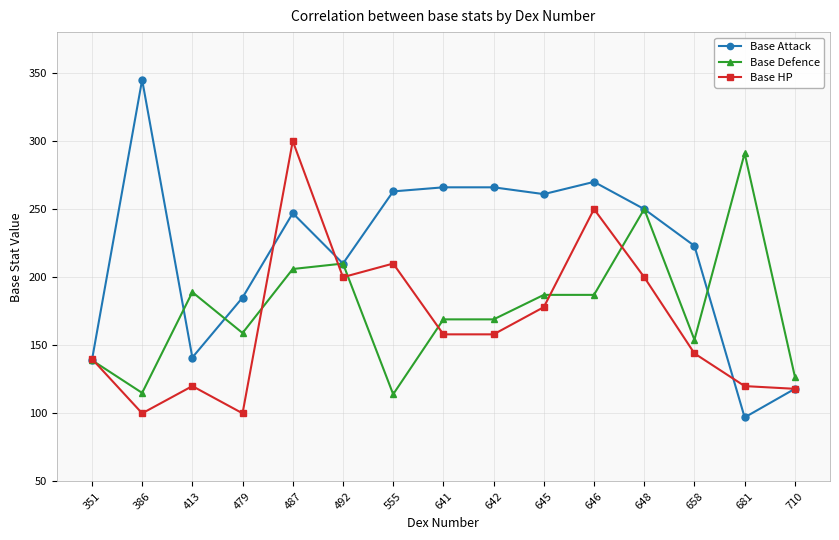

Is this an area chart (filled region under the line)?

No